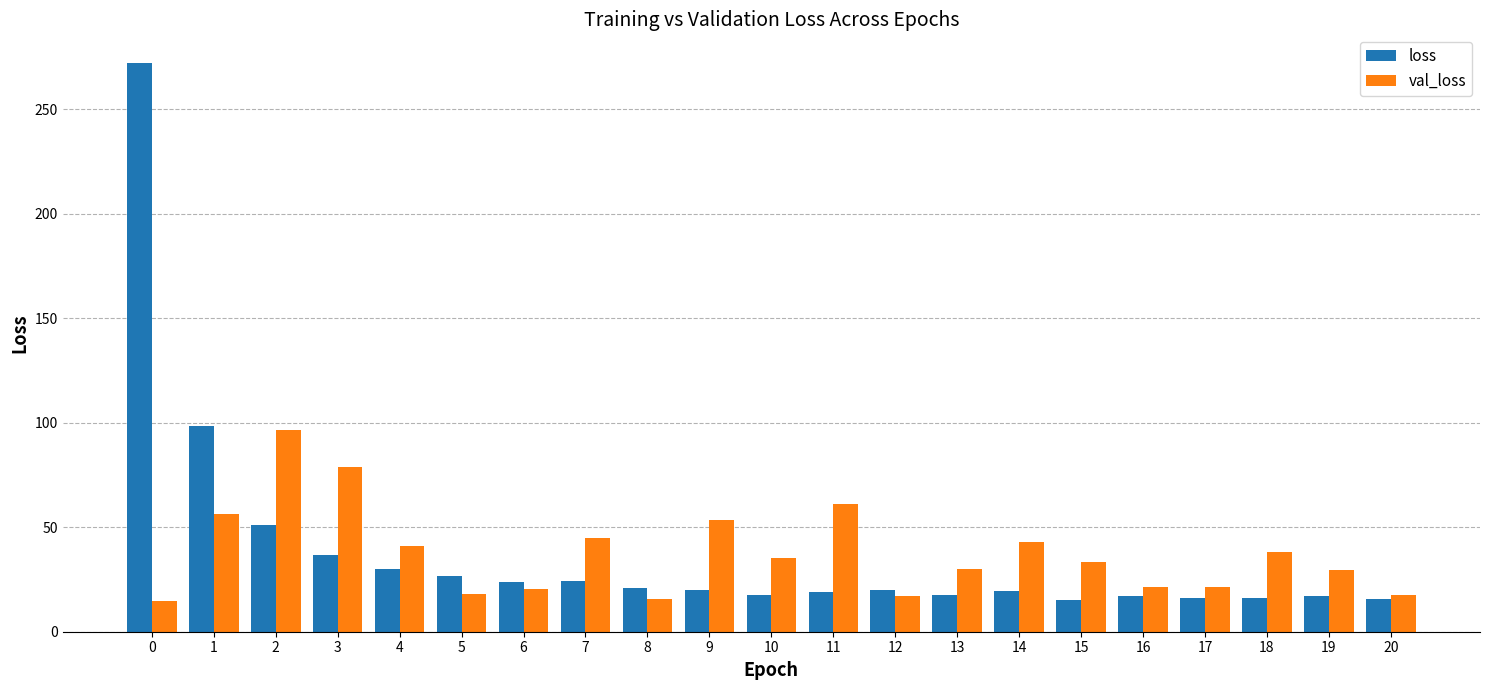

The loss series shows 23.9 at 6. True or false?

True